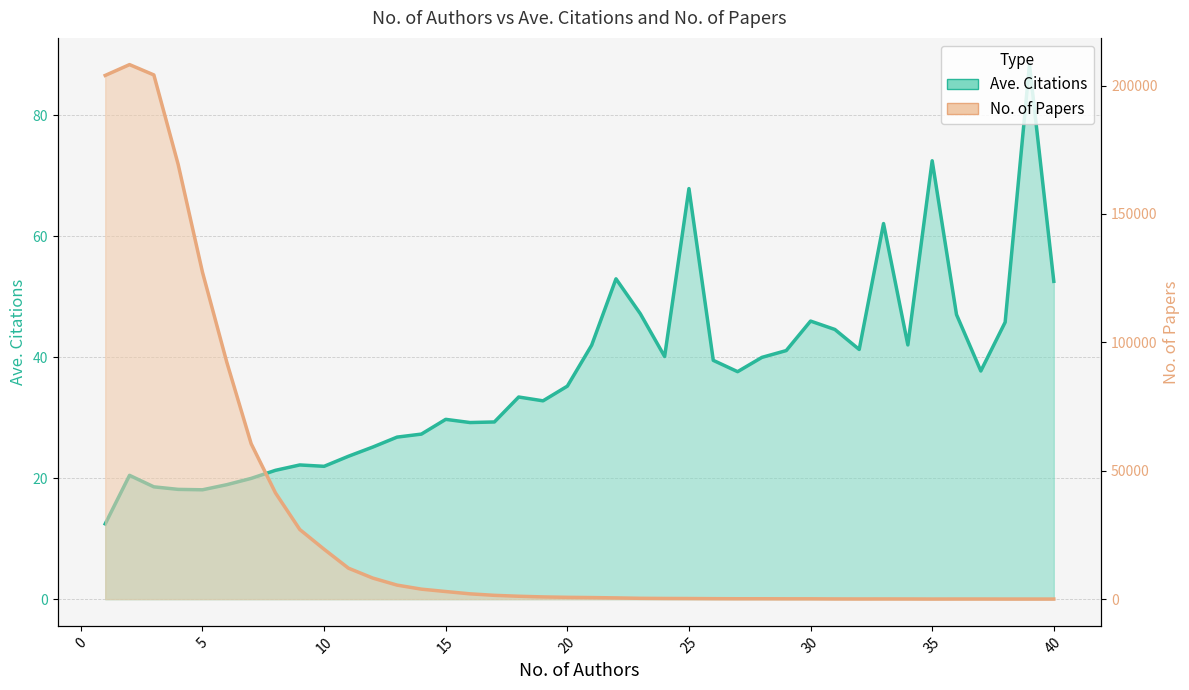

Rank the series at 30 from lowest to highest value.

Ave. Citations, No. of Papers